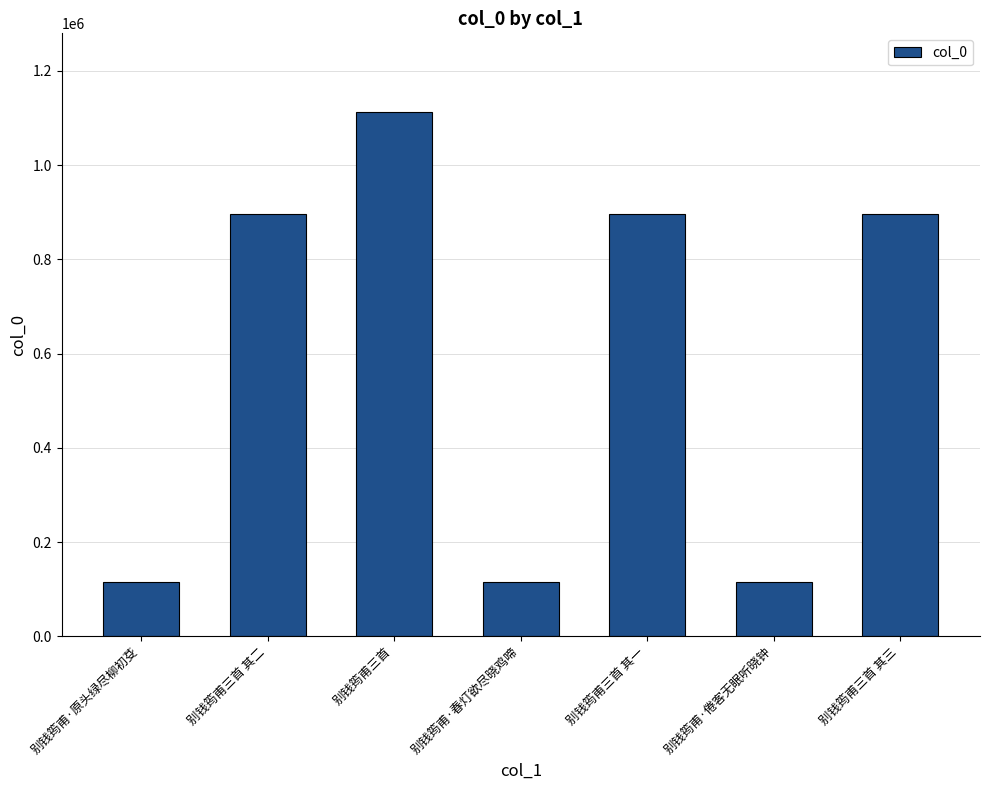

What is the change in value from 别钱筠甫三首 其二 to 别钱筠甫三首 其三?

-1